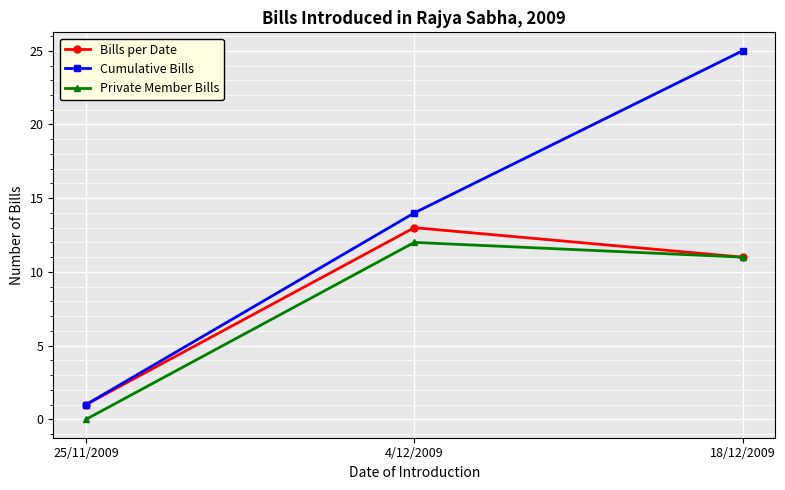

At which label is Bills per Date closest to 7?

18/12/2009